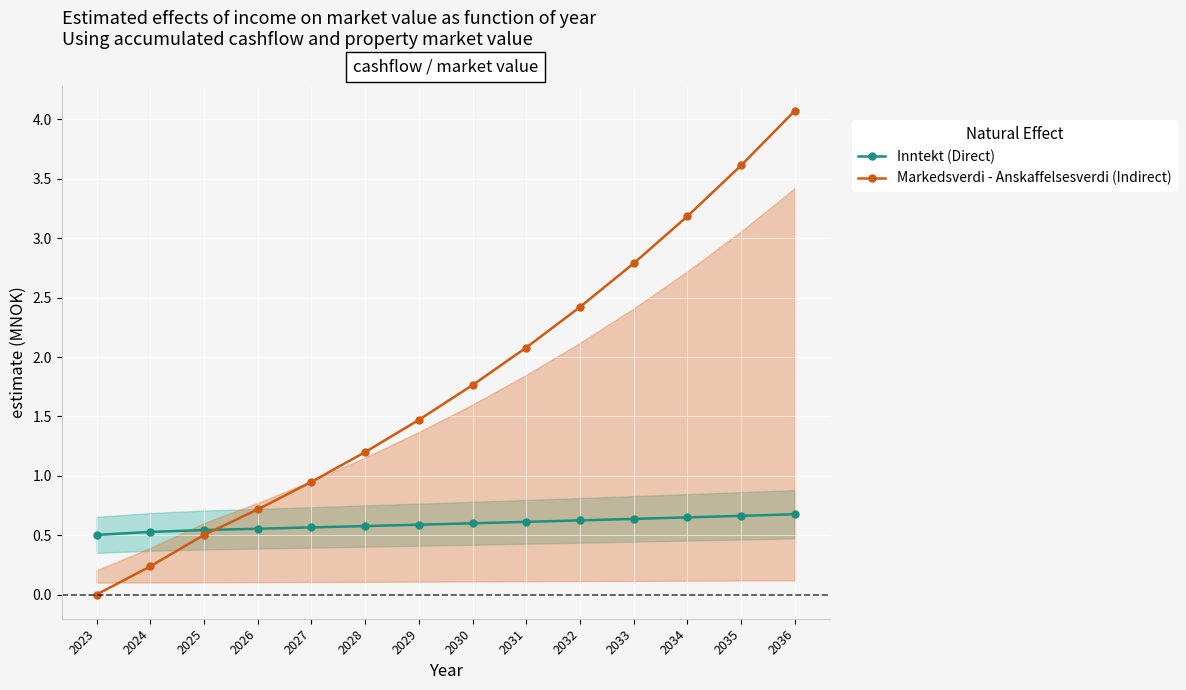

Rank the series by their maximum value, from highest to lowest.

Markedsverdi - Anskaffelsesverdi (Indirect), Inntekt (Direct)